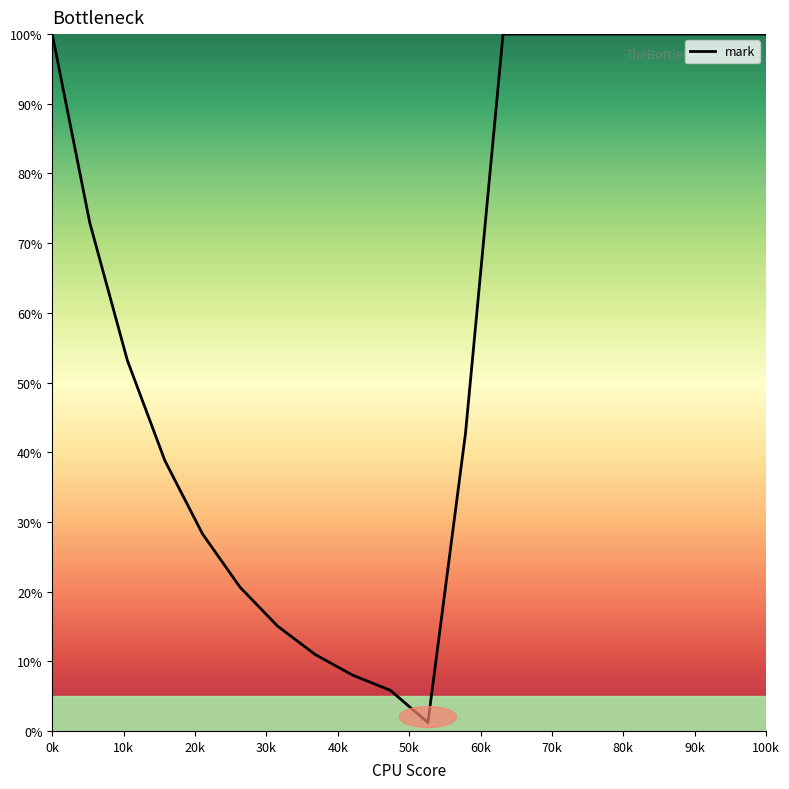

What is the maximum value shown in the chart?

100.0